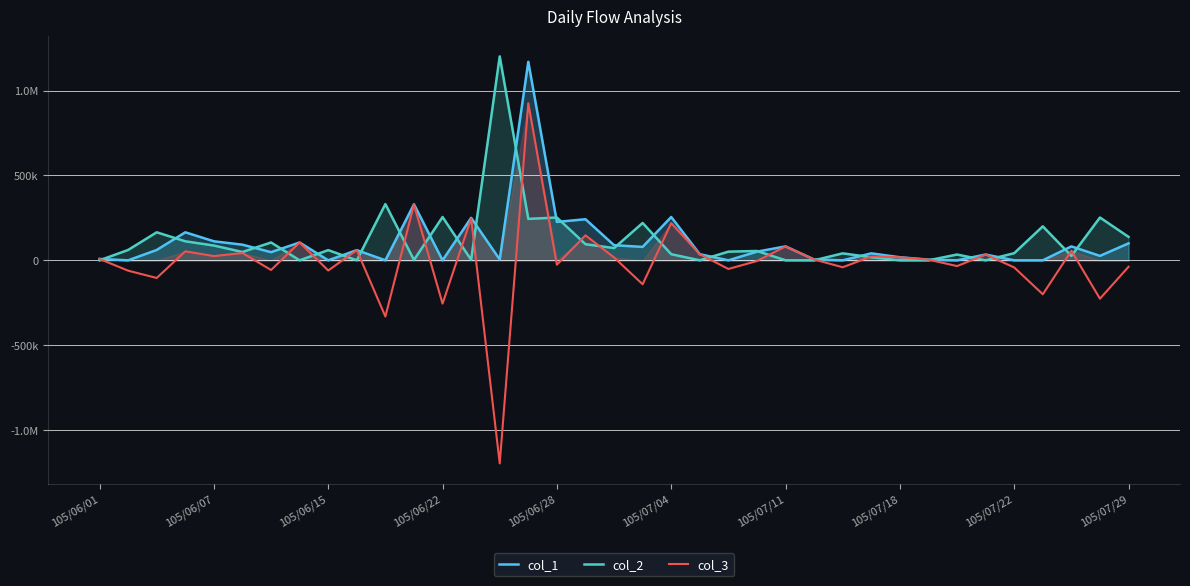

What is the difference between the maximum and minimum values in the col_3 series?

2121000